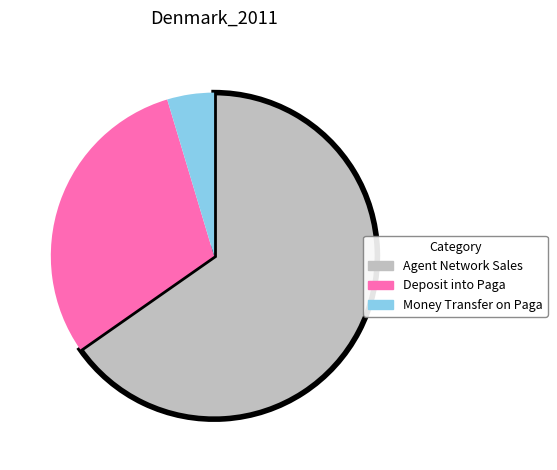

Is there a majority slice in this chart?

Yes